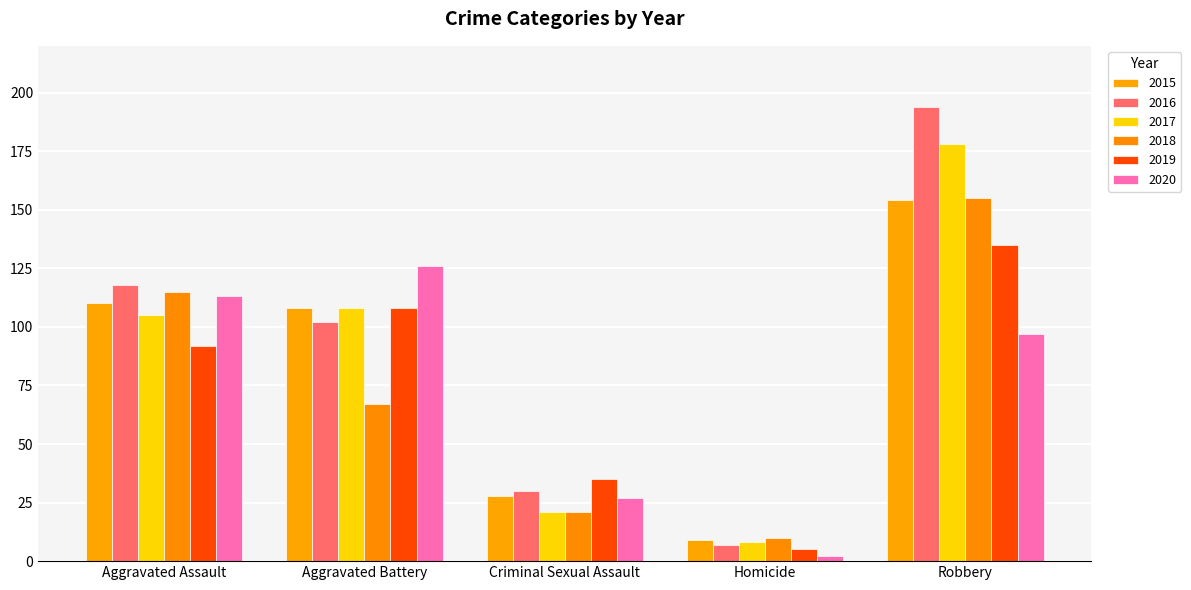

What is the sum of all 2015 values?

409